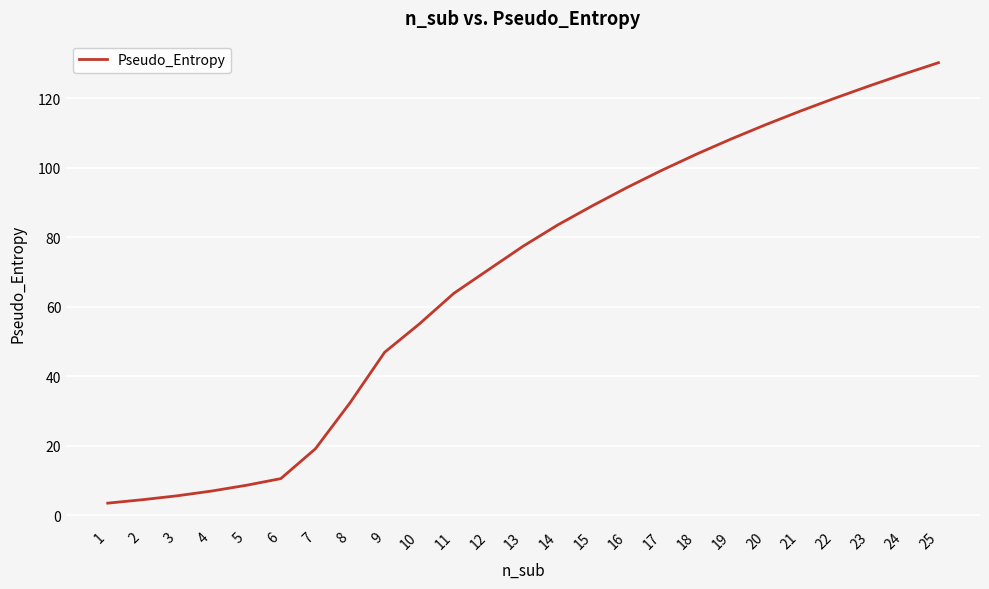

What is the change in value from 13 to 24?

+49.5